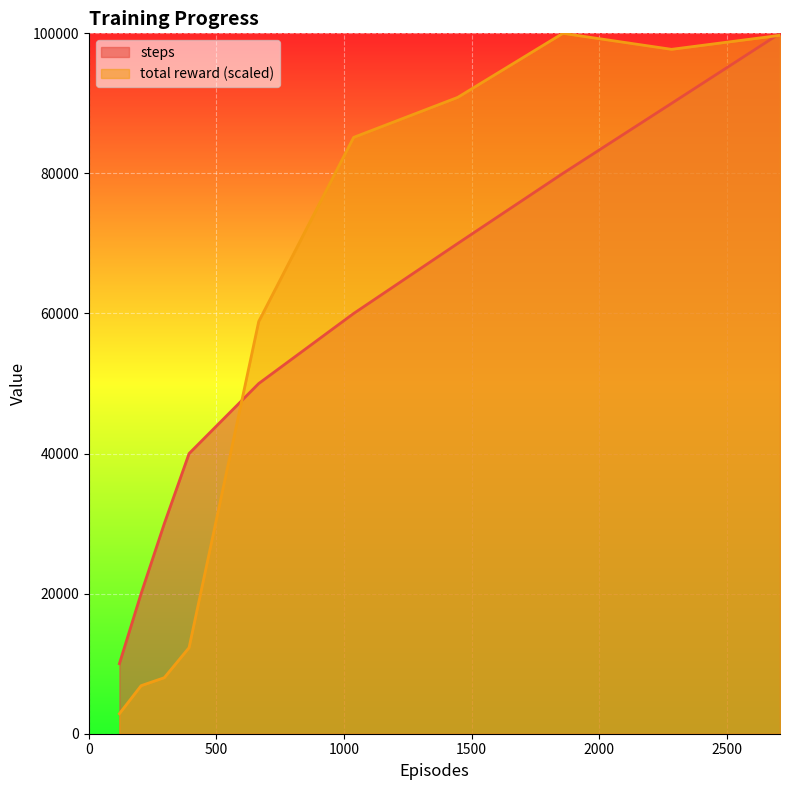

Does the chart display data point markers on the line(s)?

No